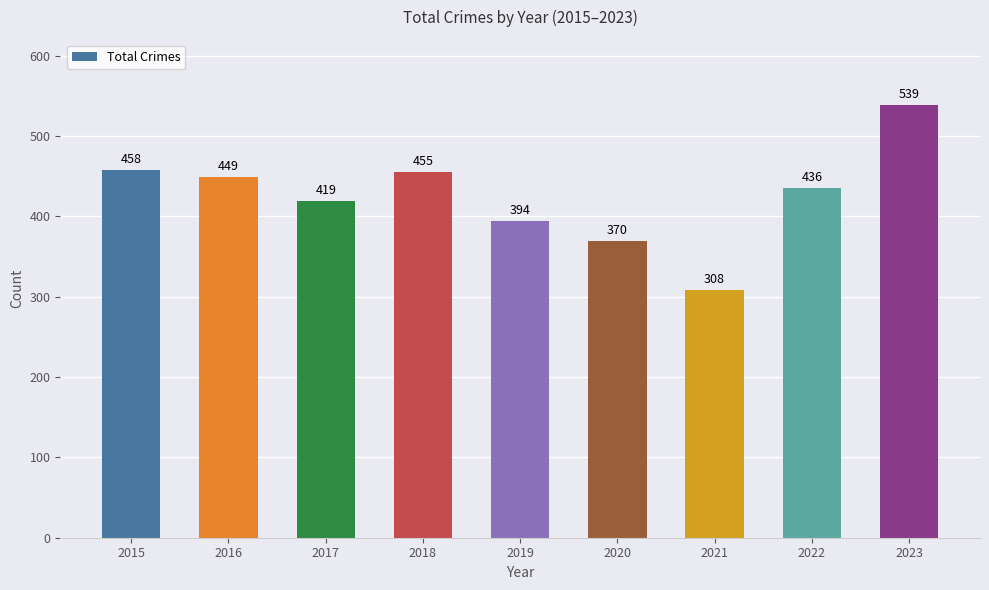

How many values are below 436?

4